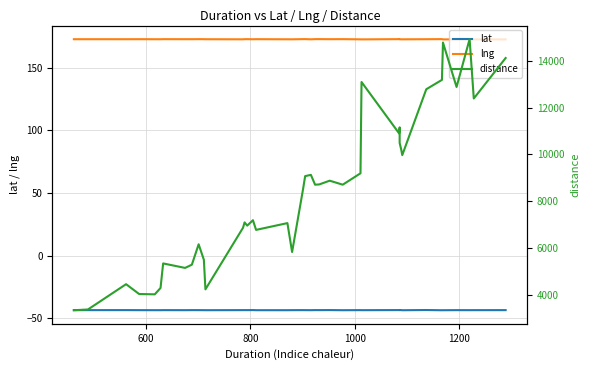

What is the average value of the distance series?

8362.1